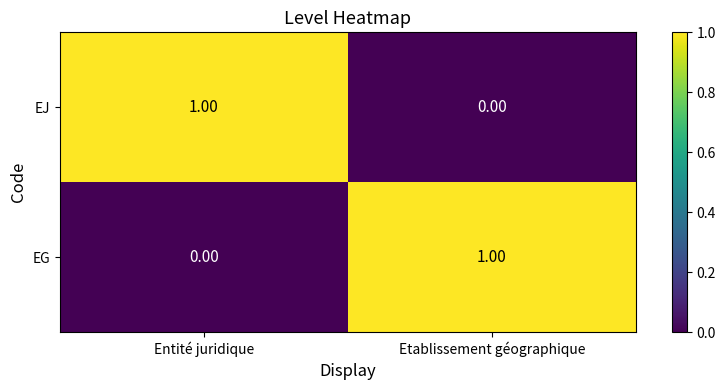

At Etablissement géographique, list the series in order from largest to smallest.

EG, EJ